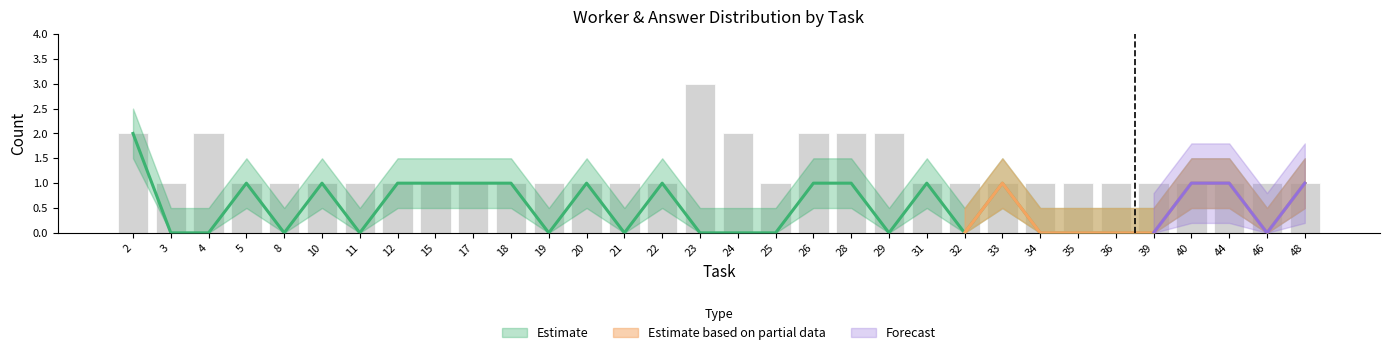

Rank the categories by value from highest to lowest.

23, 2, 4, 24, 26, 28, 29, 3, 5, 8, 10, 11, 12, 15, 17, 18, 19, 20, 21, 22, 25, 31, 32, 33, 34, 35, 36, 39, 40, 44, 46, 48